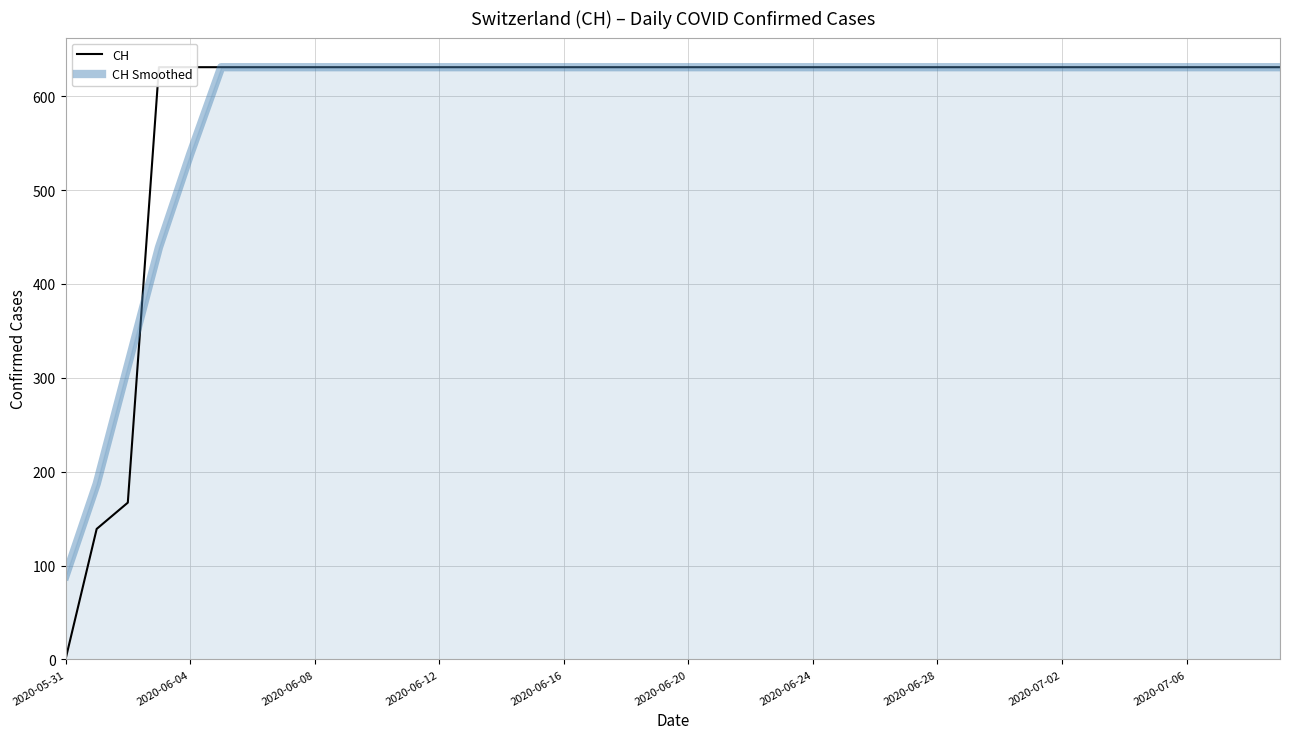

What is the lowest value of the CH Smoothed series?

89